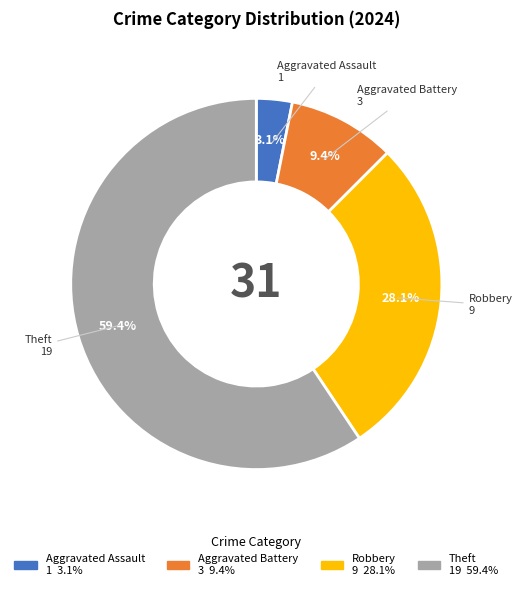

Do Aggravated Battery and Aggravated Assault together represent more than half of the pie?

No